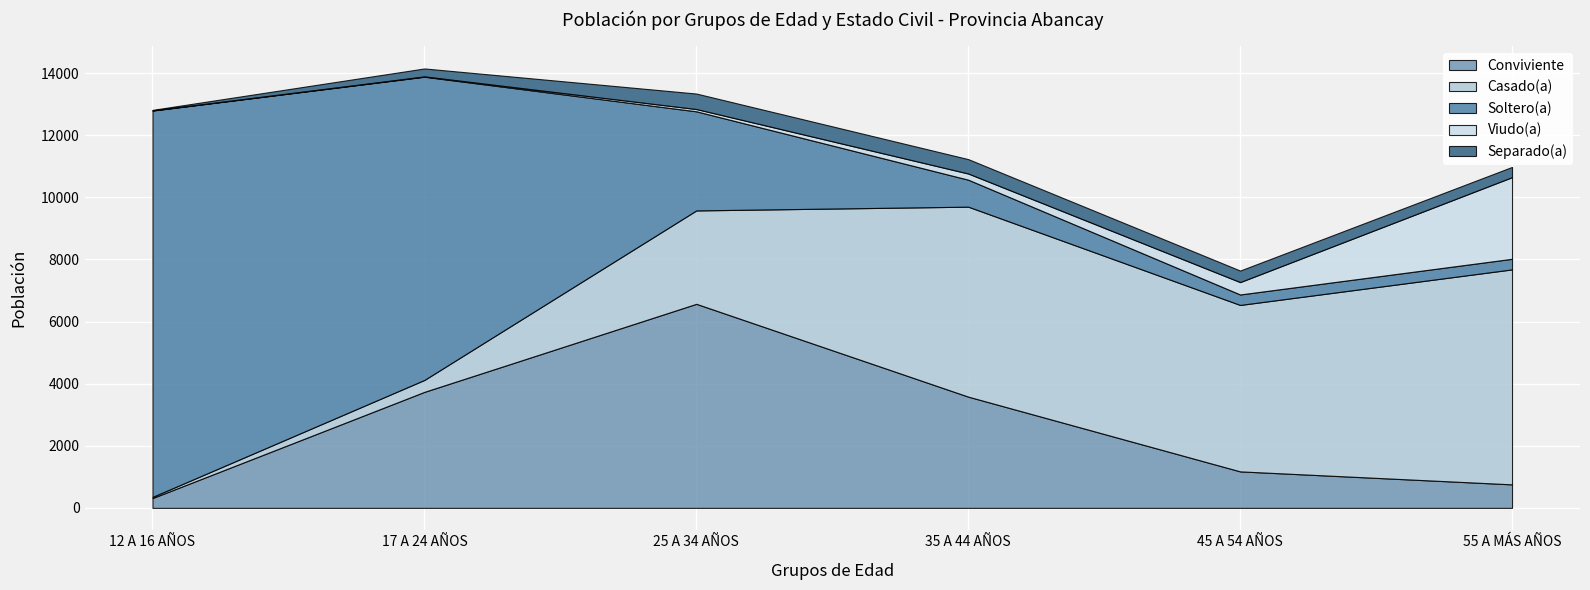

Which category has the lowest value in the Soltero(a) series?

45 A 54 AÑOS